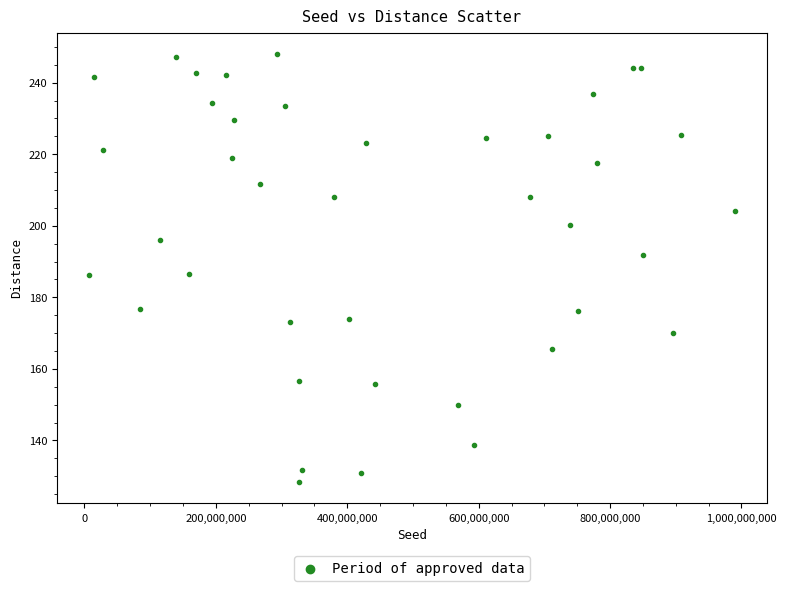

What is the range of X values (max minus min)?

982535660.0